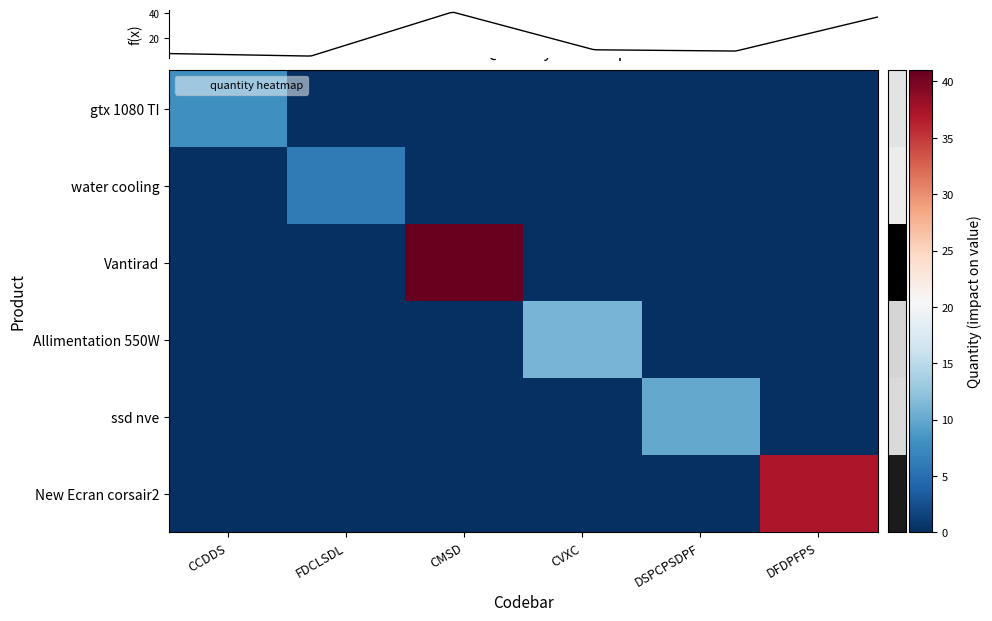

At which label is gtx 1080 TI closest to 4?

CCDDS